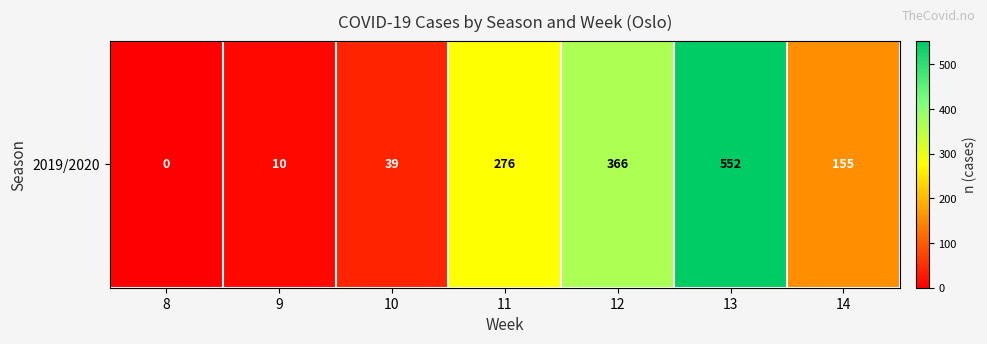

The value at 11 is 276. True or false?

True